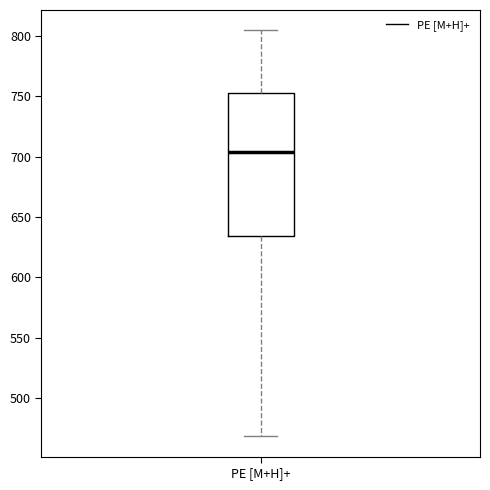

Where does the median line of the box for PE [M+H]+ sit on the y-axis? The values are not printed on the chart, so give them approximately, as read against the axis.

705